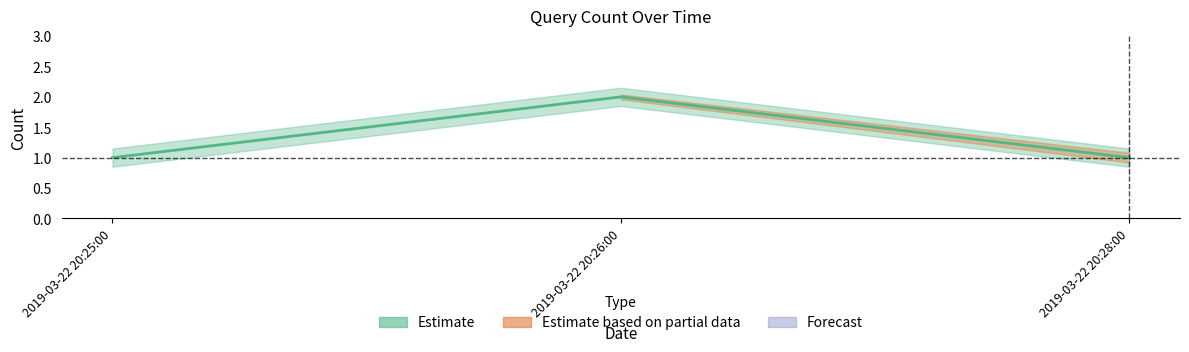

Is this an area chart (filled region under the line)?

No